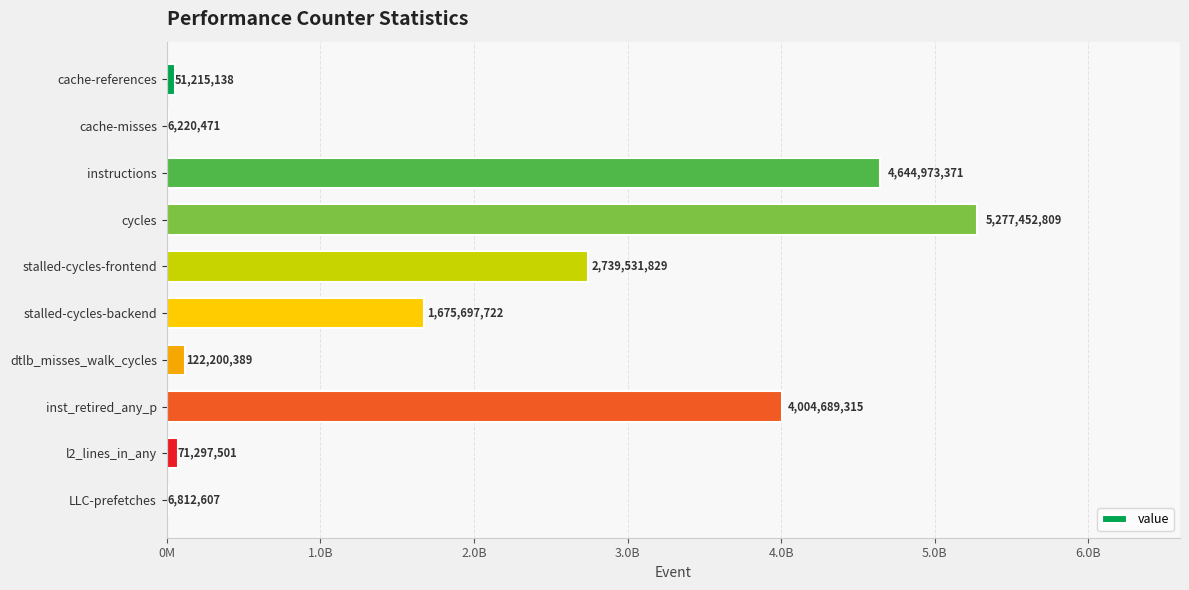

Are the bars horizontal?

Yes